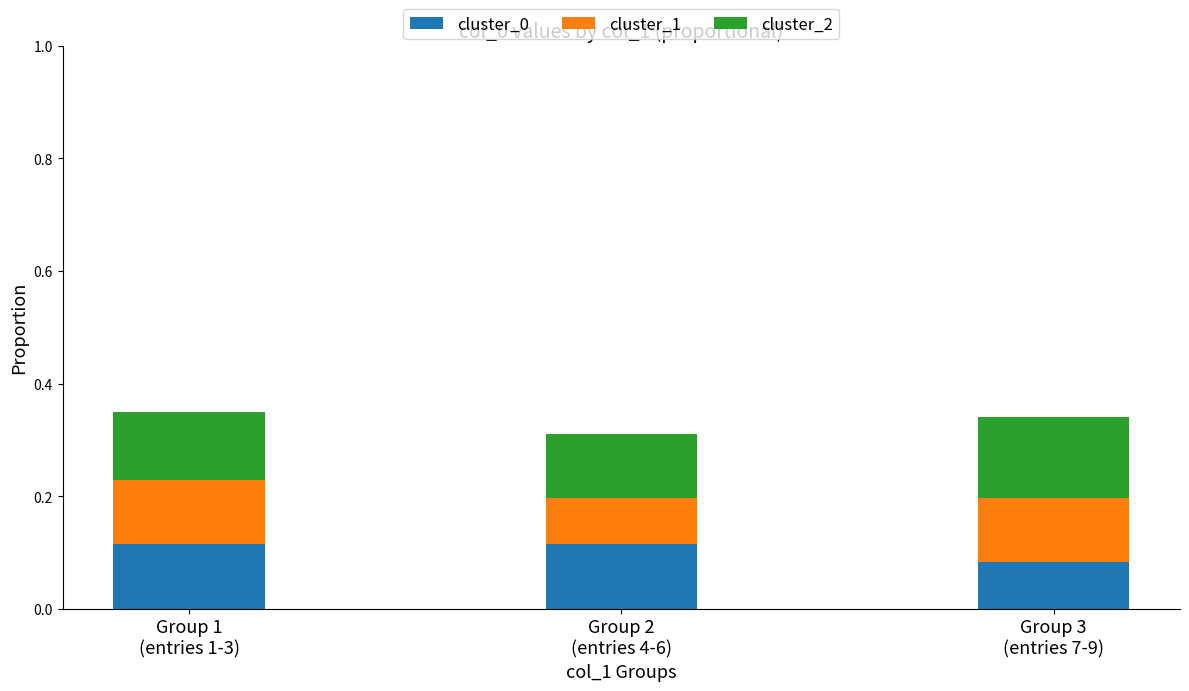

What is the sum of all cluster_0 values?

0.3